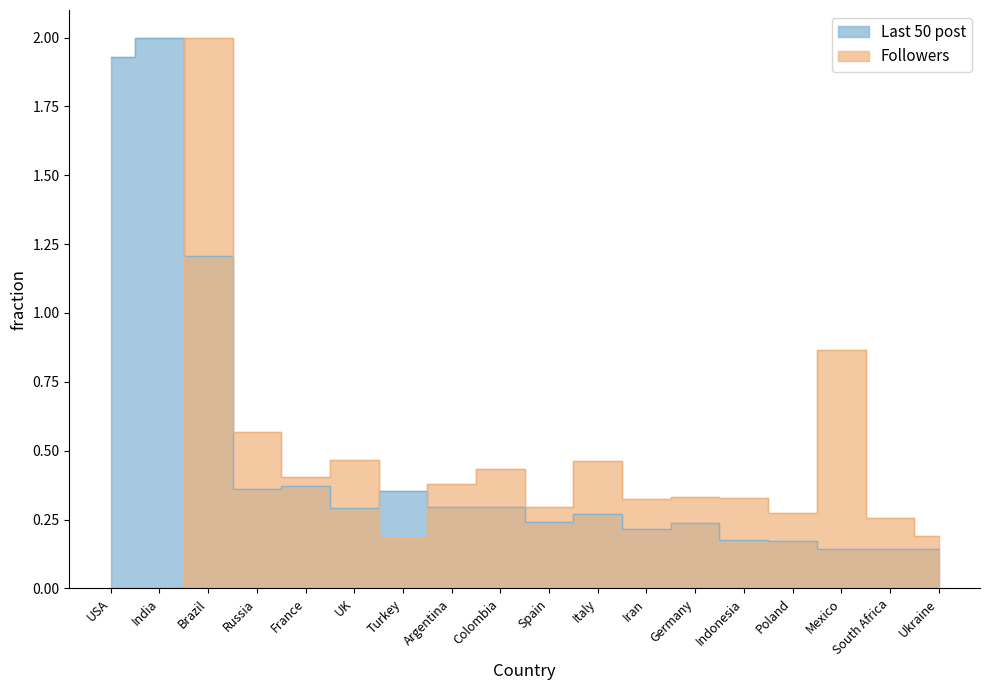

Rank the series at Ukraine from highest to lowest value.

Followers, Last 50 post